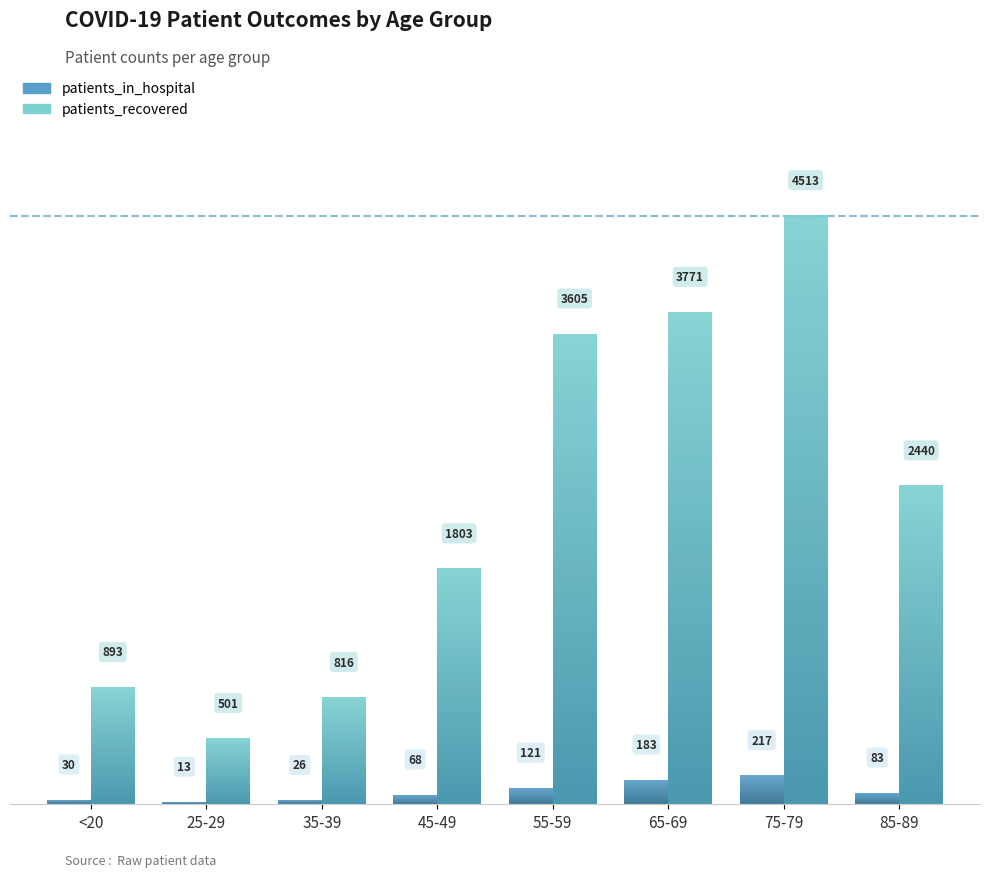

Are the bars grouped side by side (vs. stacked)?

Yes